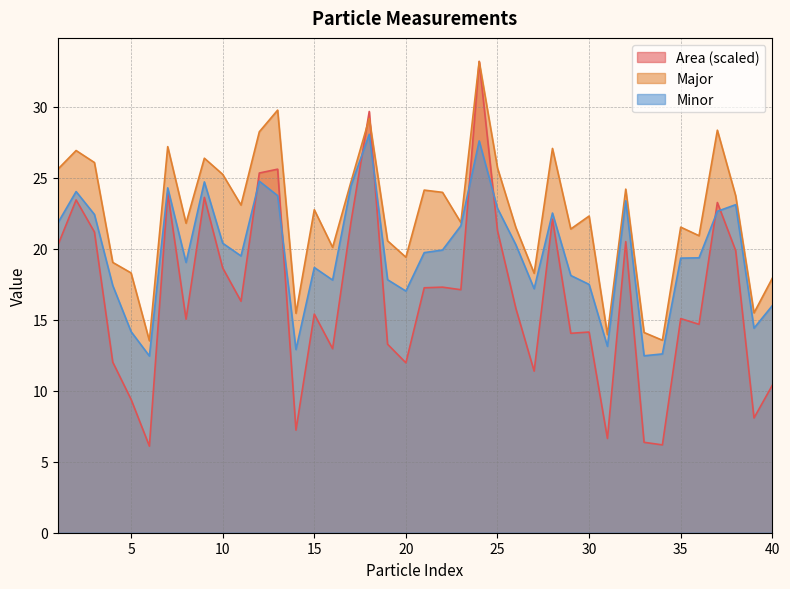

What is the minimum value shown in the chart?

6.1